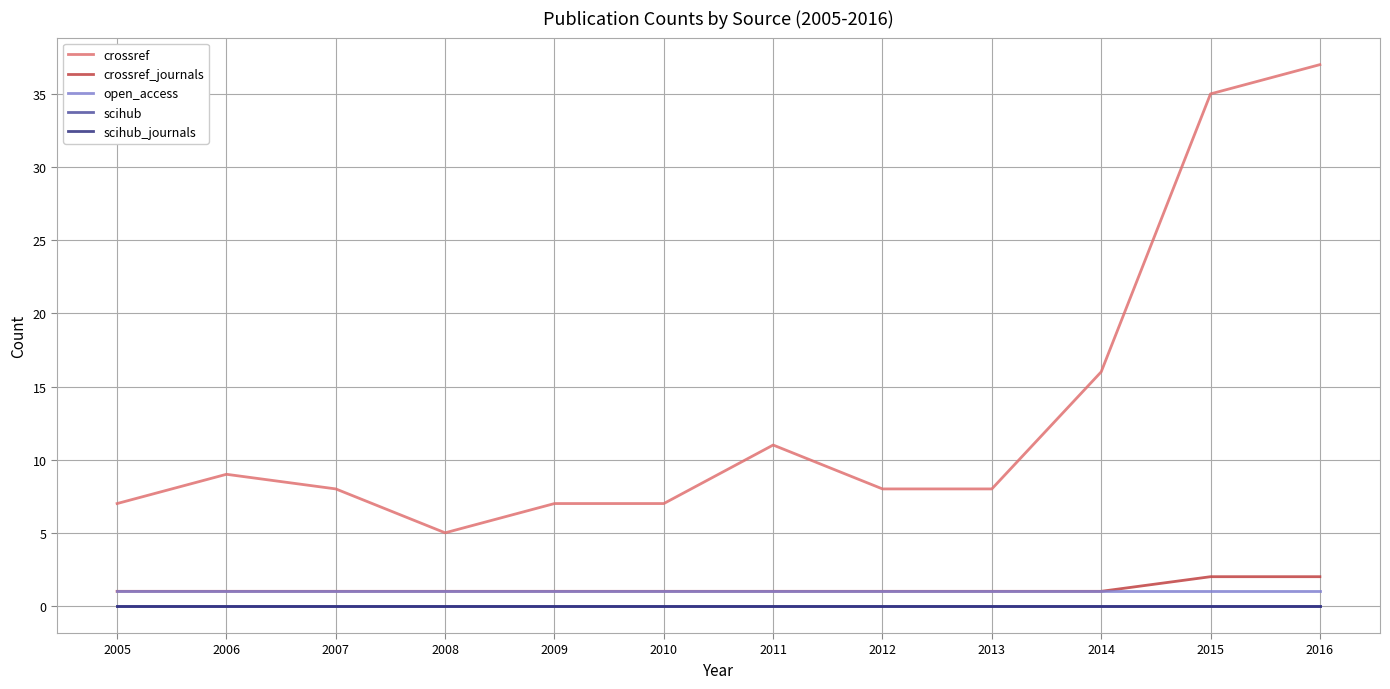

Does the chart display data point markers on the line(s)?

No